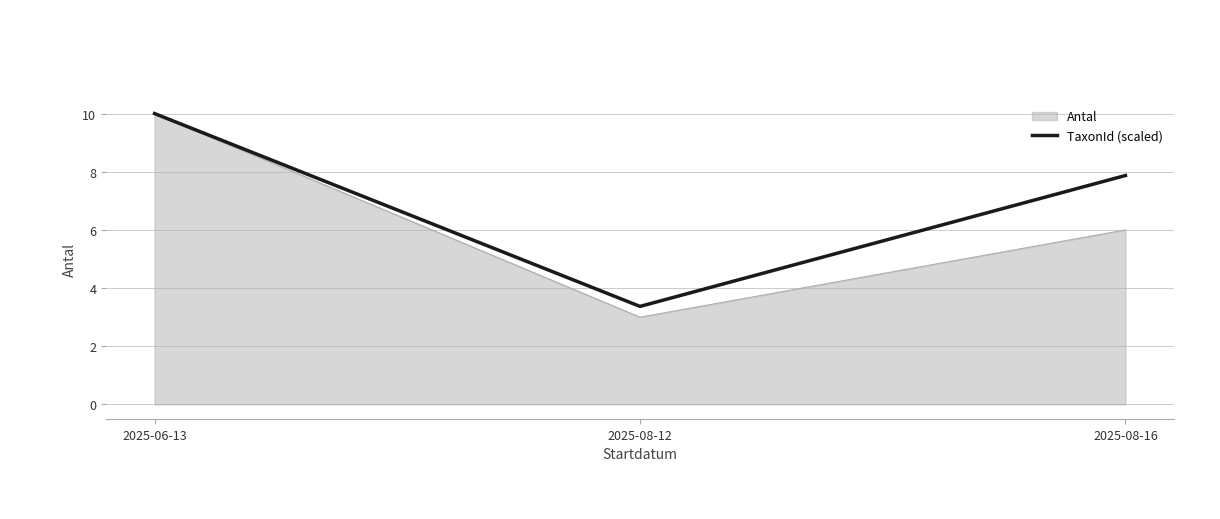

Is the value of TaxonId (scaled) at 2025-08-12 greater than the value of Antal at 2025-06-13?

No